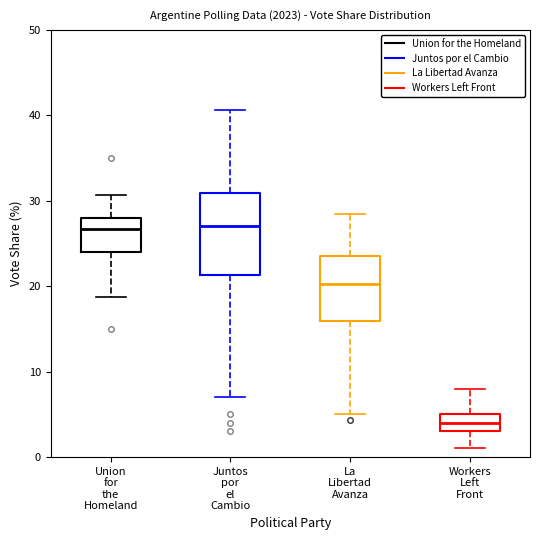

Comparing the boxes themselves (not the whiskers), which one is the tallest?

Juntos por el Cambio